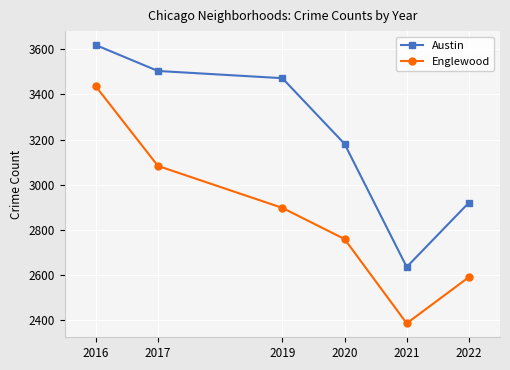

Reading right to left, list all the values displayed in this chart.

Austin: 2920	2635	3181	3472	3504	3619
Englewood: 2590	2385	2759	2897	3083	3436